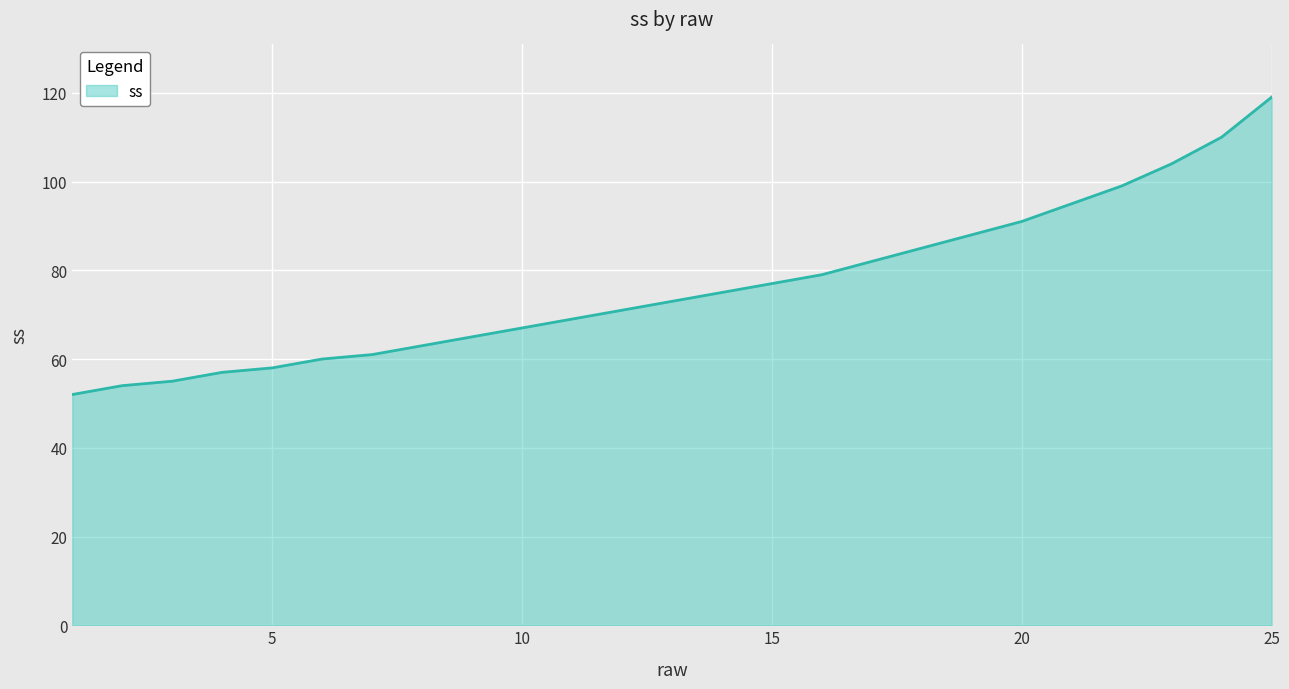

What is the difference between the maximum and minimum values?

67